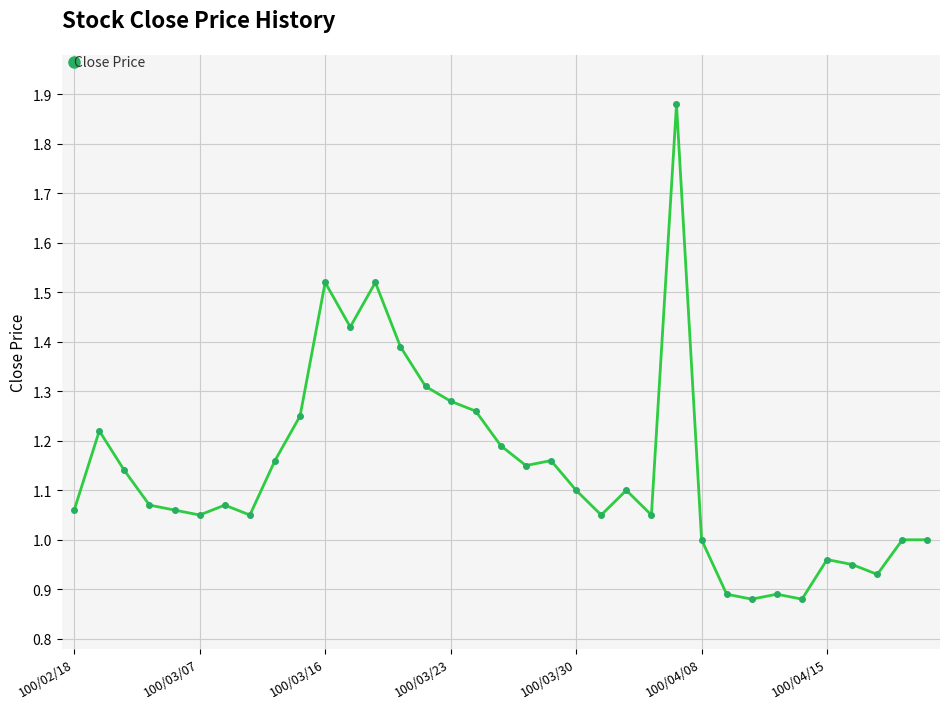

True or false: the data has more than 0 interior local peaks.

True